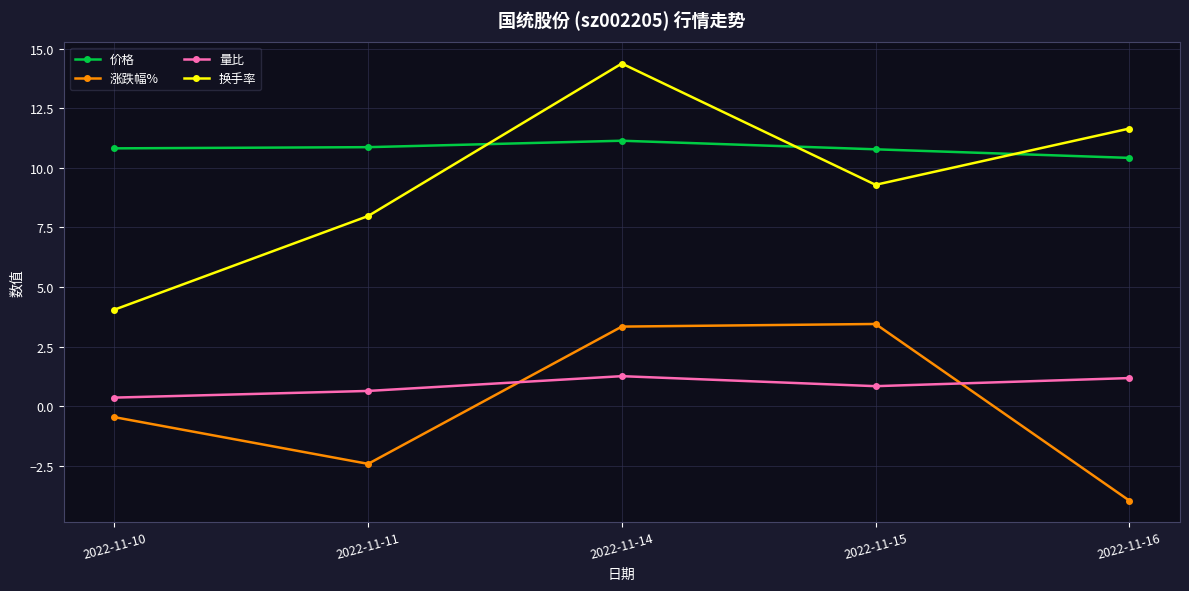

What is the spread (max minus min) of values at 2022-11-15?

9.9